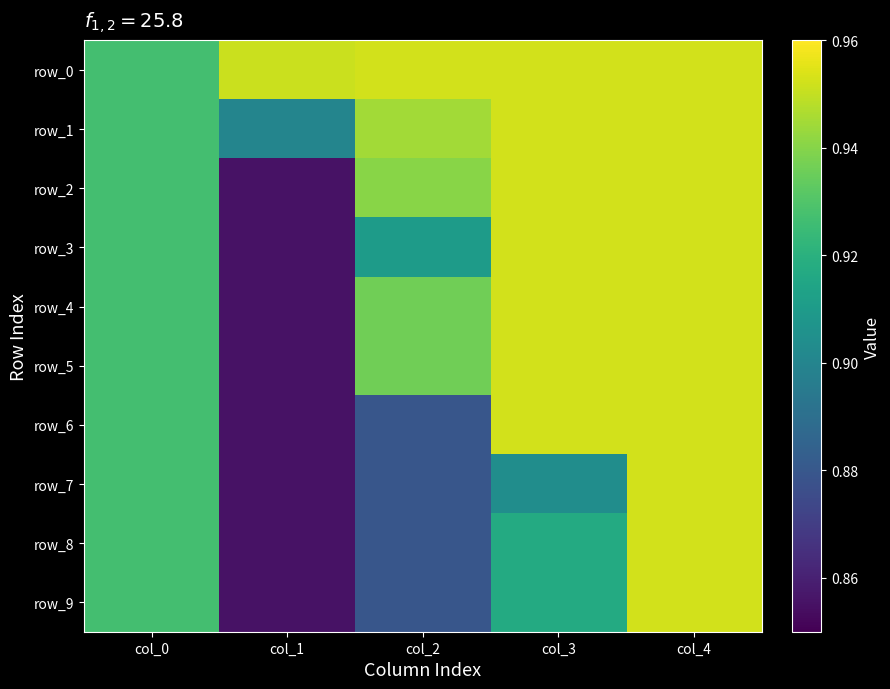

The value of row_5 at col_0 is 0.4. True or false?

False